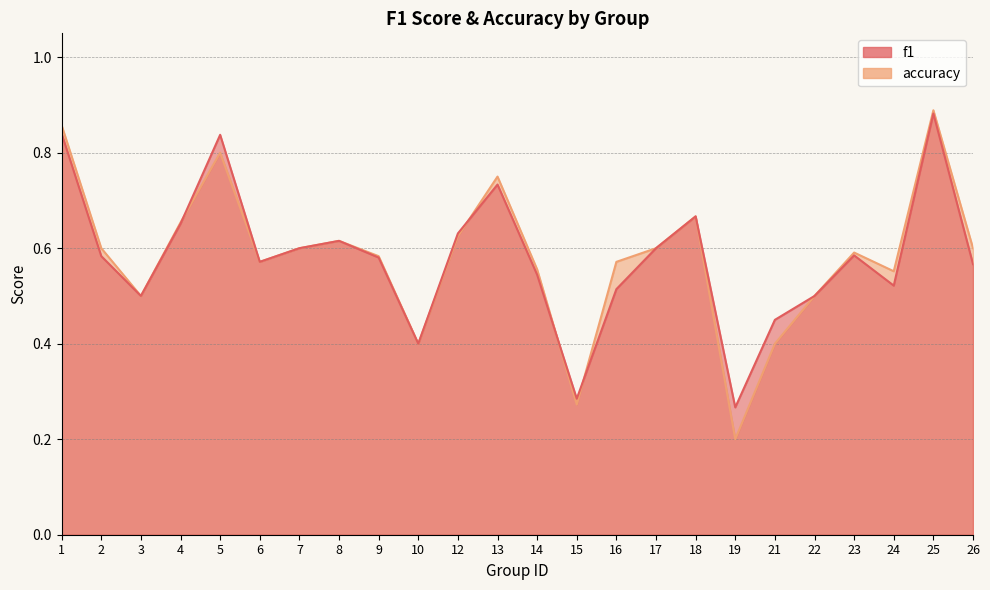

What is the greatest value displayed?

0.9